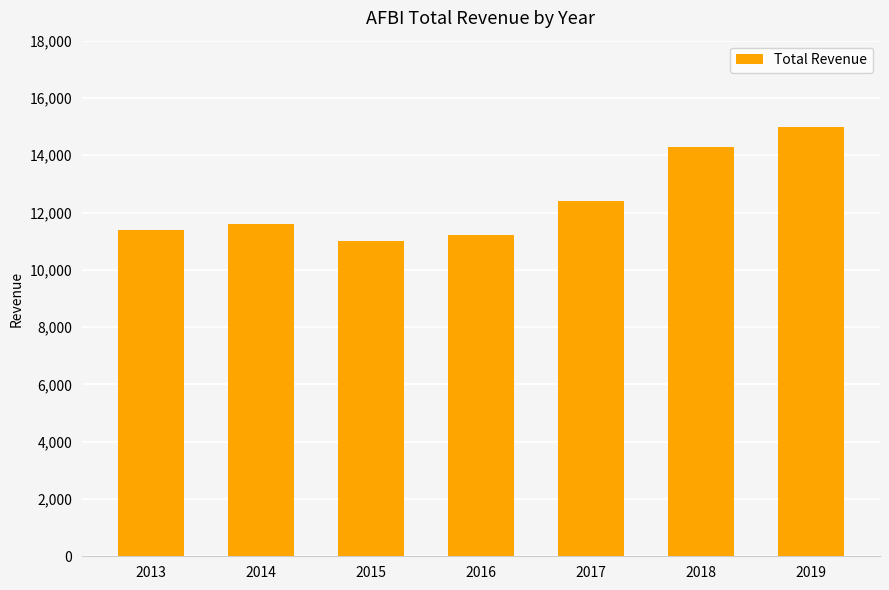

What is the value of the 2nd bar from the left?

11600